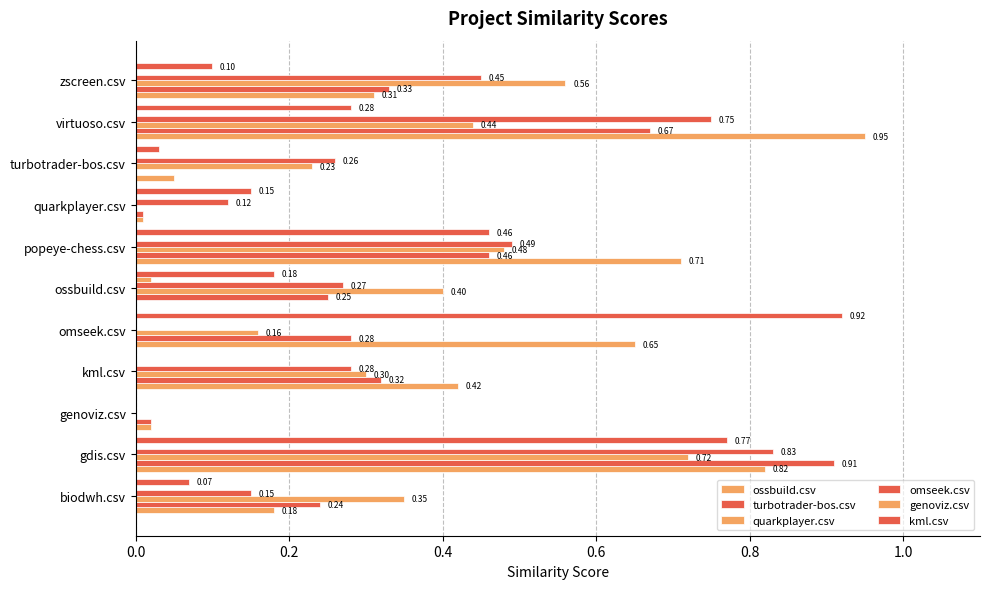

How many categories are shown in the chart?

11